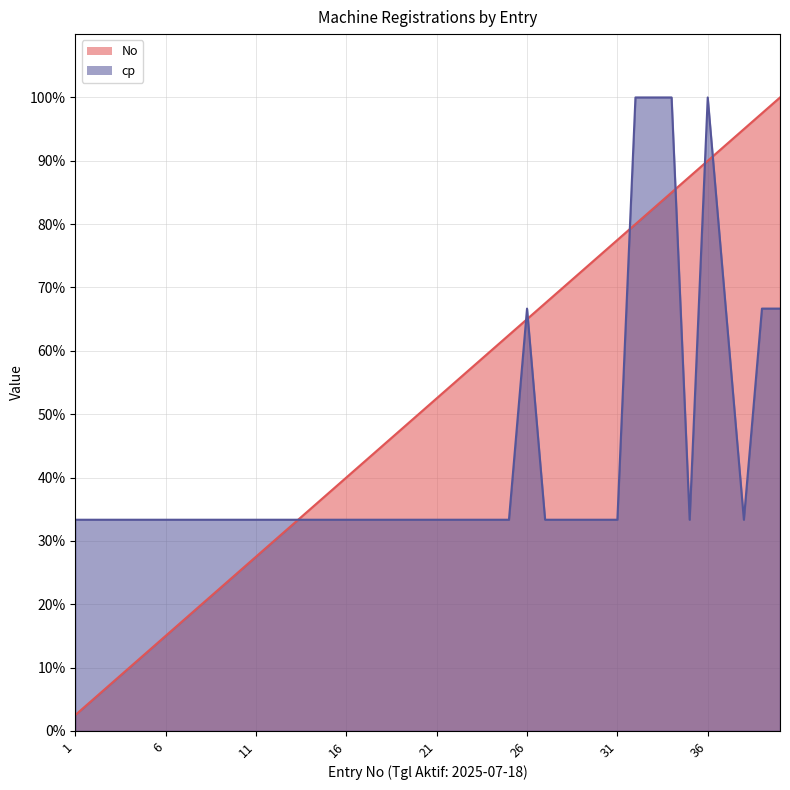

How many lines are shown in the chart?

2